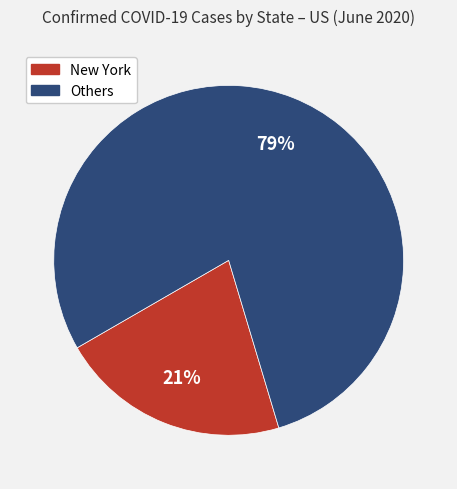

Does any single category account for the majority?

Yes